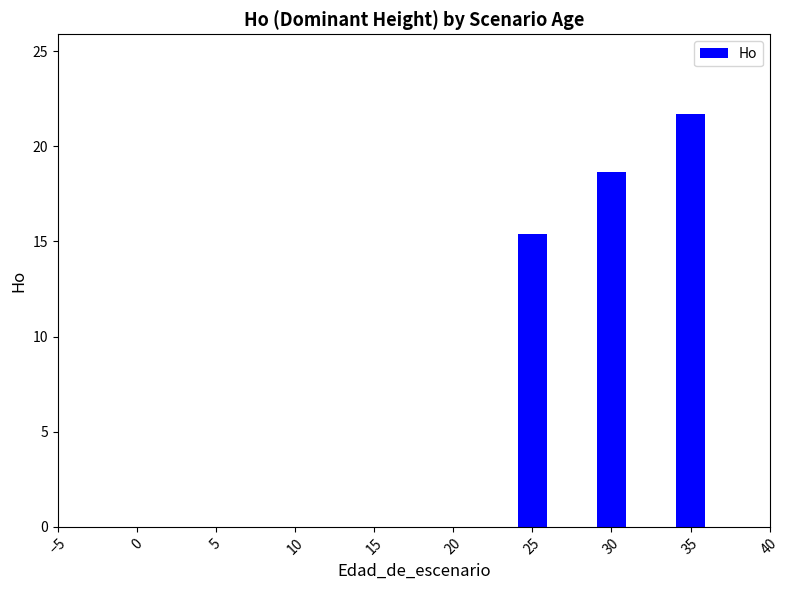

What is the greatest value displayed?

21.7